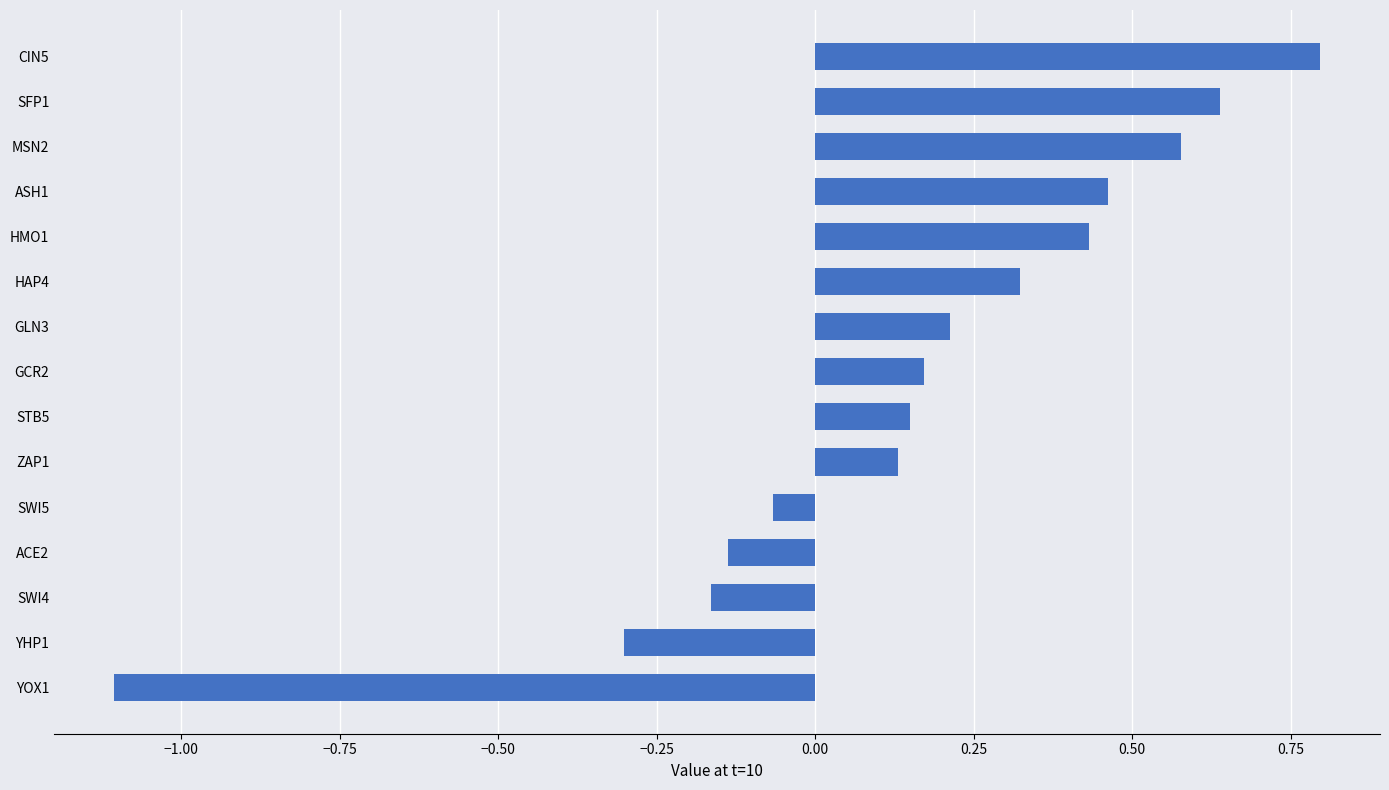

Between SWI5 and ZAP1, which is larger?

ZAP1